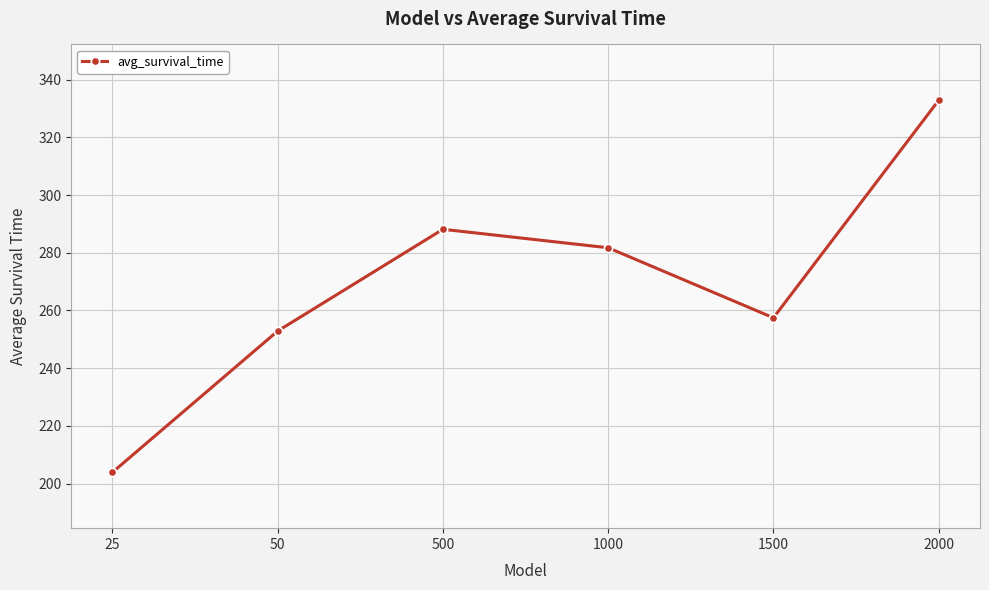

The value at 25 is 45.6. True or false?

False